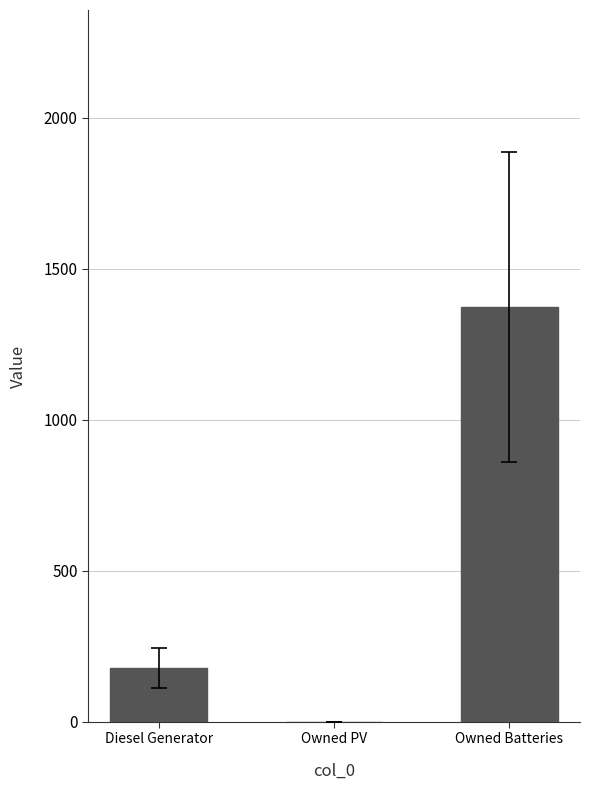

True or false: the data shows 0 at Owned PV.

True